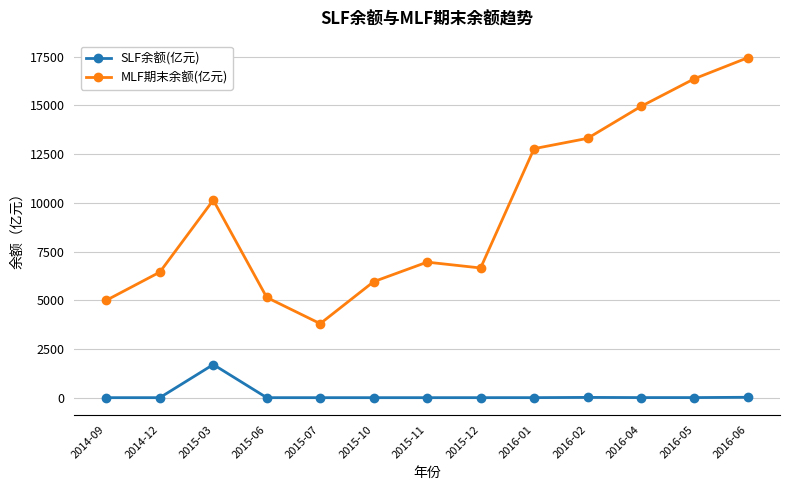

Rank the series at 2014-12 from highest to lowest value.

MLF期末余额(亿元), SLF余额(亿元)